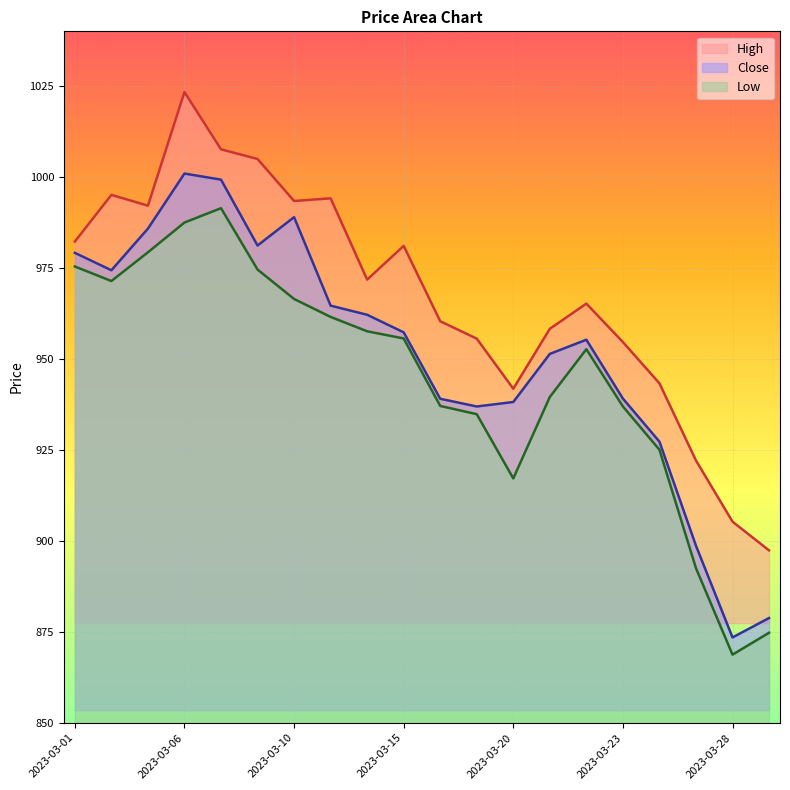

Which label corresponds to the largest value in the chart?

2023-03-06